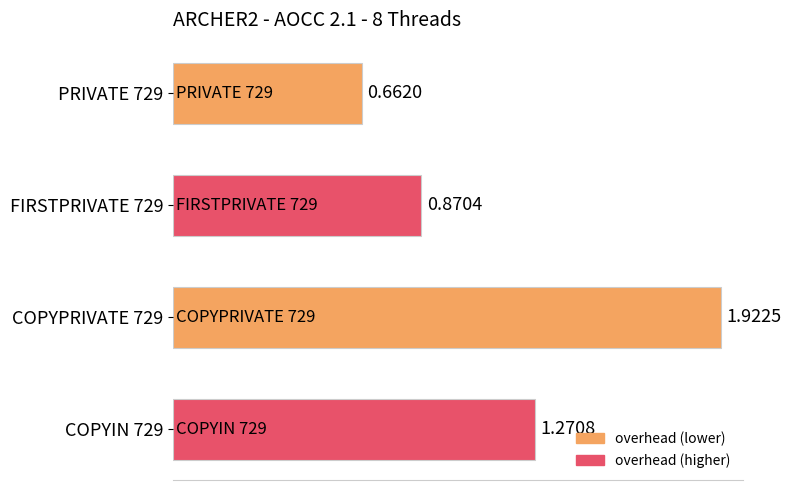

How many values are between 0 and 1?

2